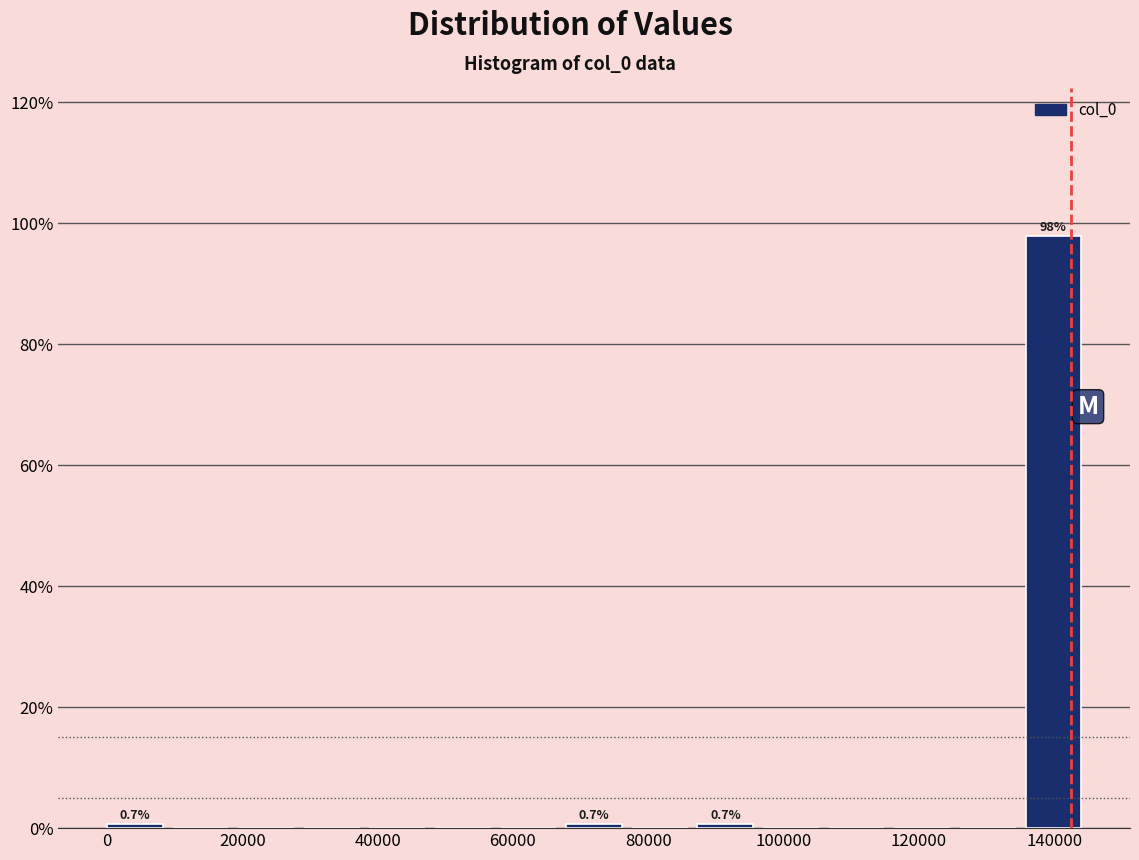

Over which range of the x-axis is the bar tallest?

136000 to 146000